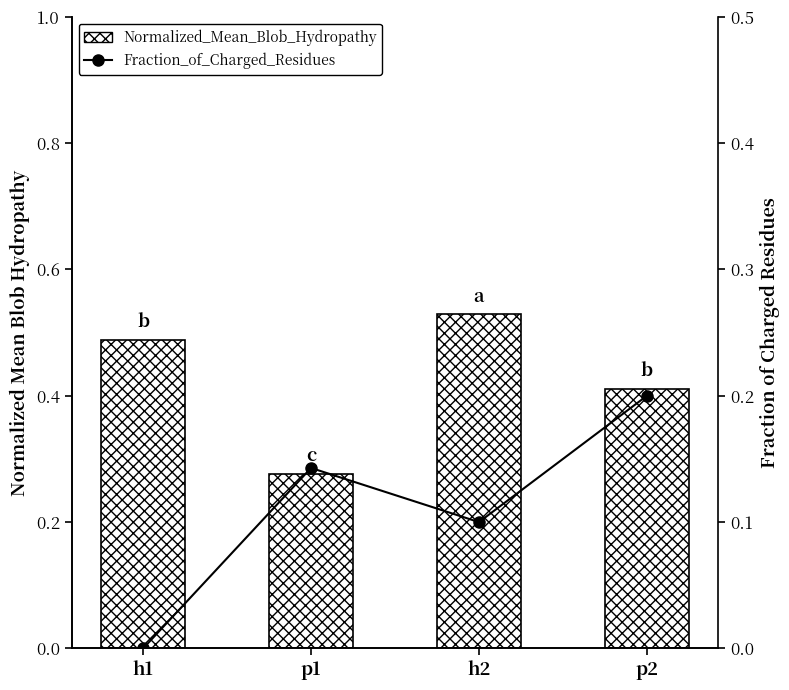

At p2, list the series in order from largest to smallest.

Normalized_Mean_Blob_Hydropathy, Fraction_of_Charged_Residues